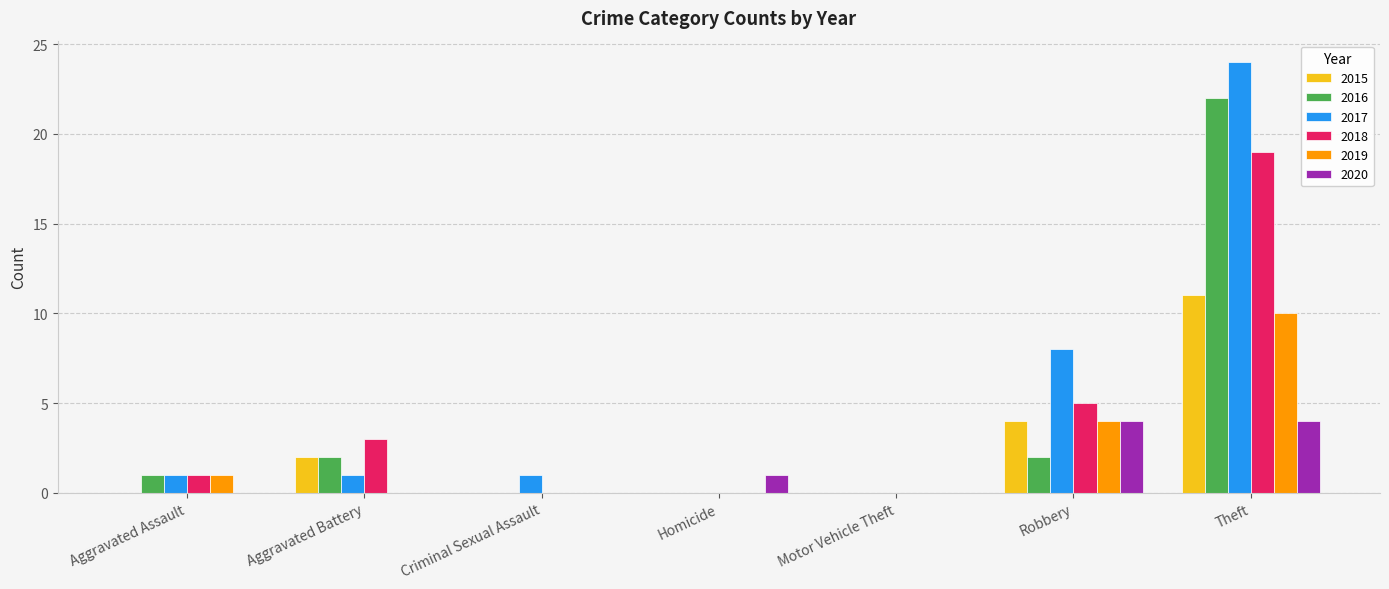

True or false: 2017 has a value of 2 at Criminal Sexual Assault.

False